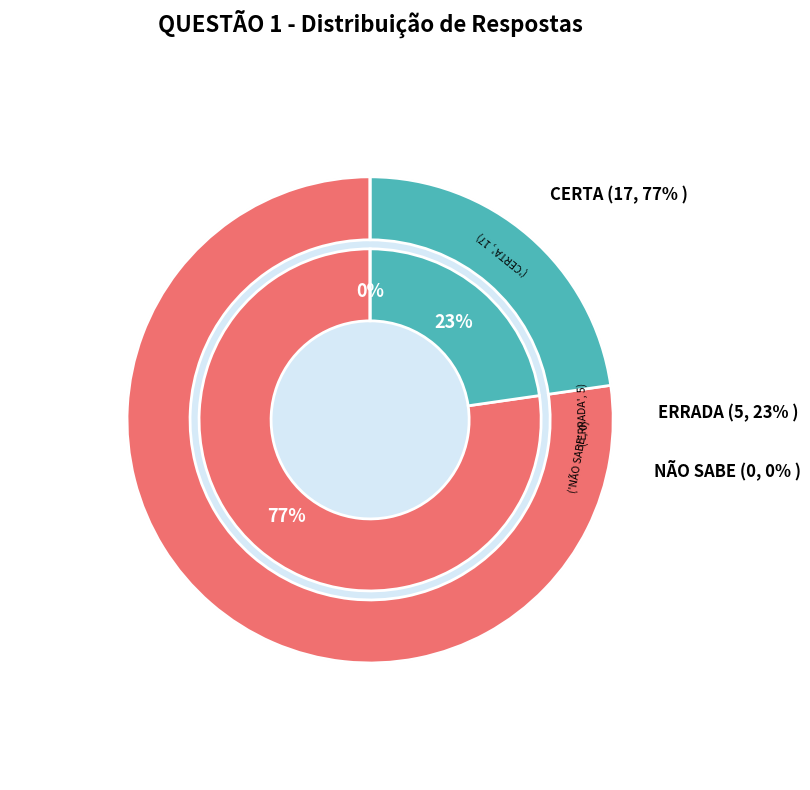

To the nearest percent, what is the difference between the largest and smallest slice percentages?

77%